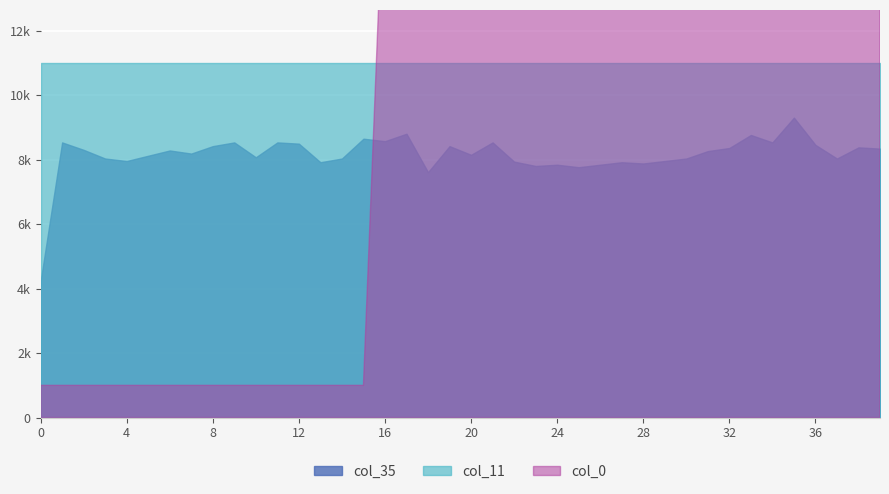

At how many categories does at least one series exceed -1?

40